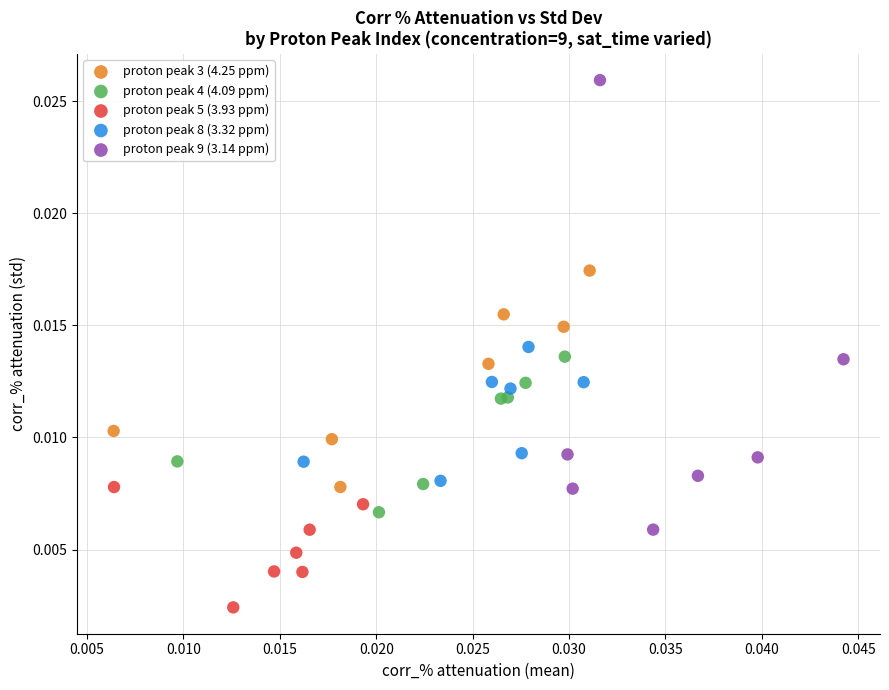

Which series has the largest Y range (max minus min)?

proton peak 9 (3.14 ppm)